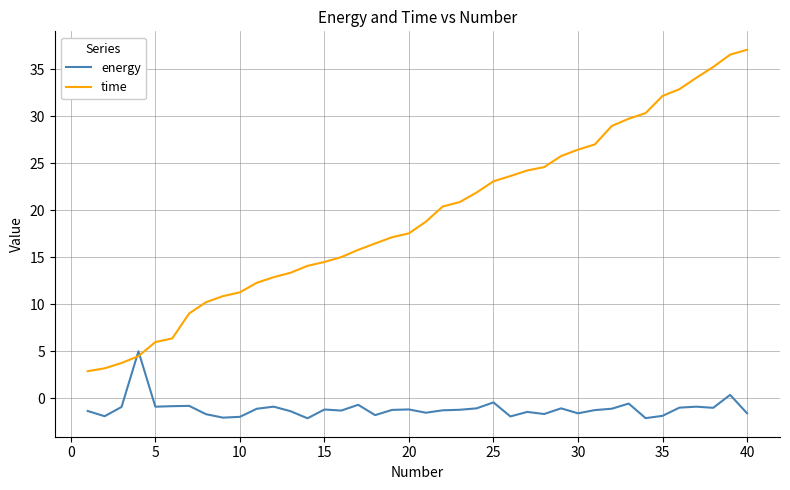

Which series has the widest spread of values?

time